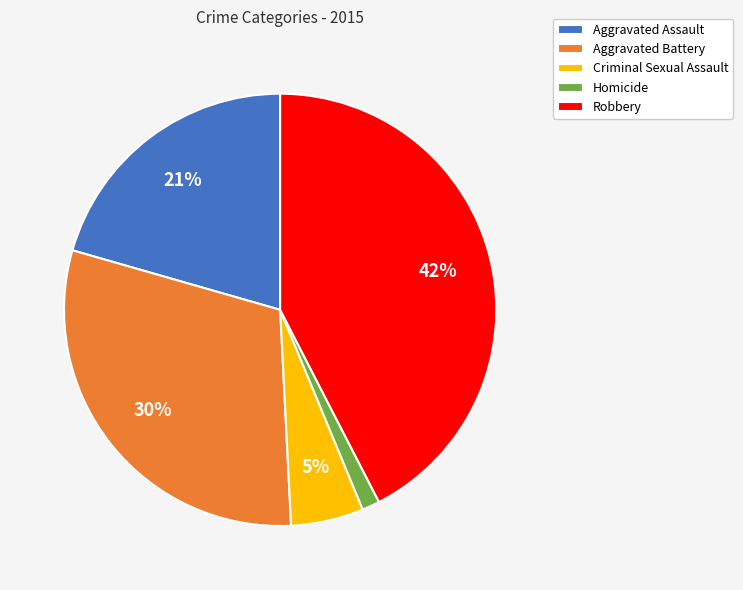

To the nearest percent, what is the difference between the largest and smallest slice percentages?

41%